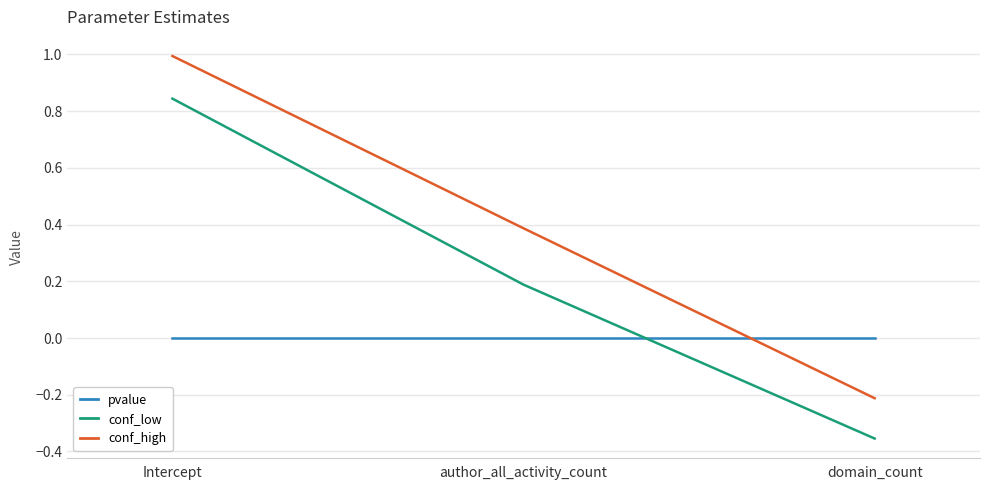

How many series are shown in this chart?

3